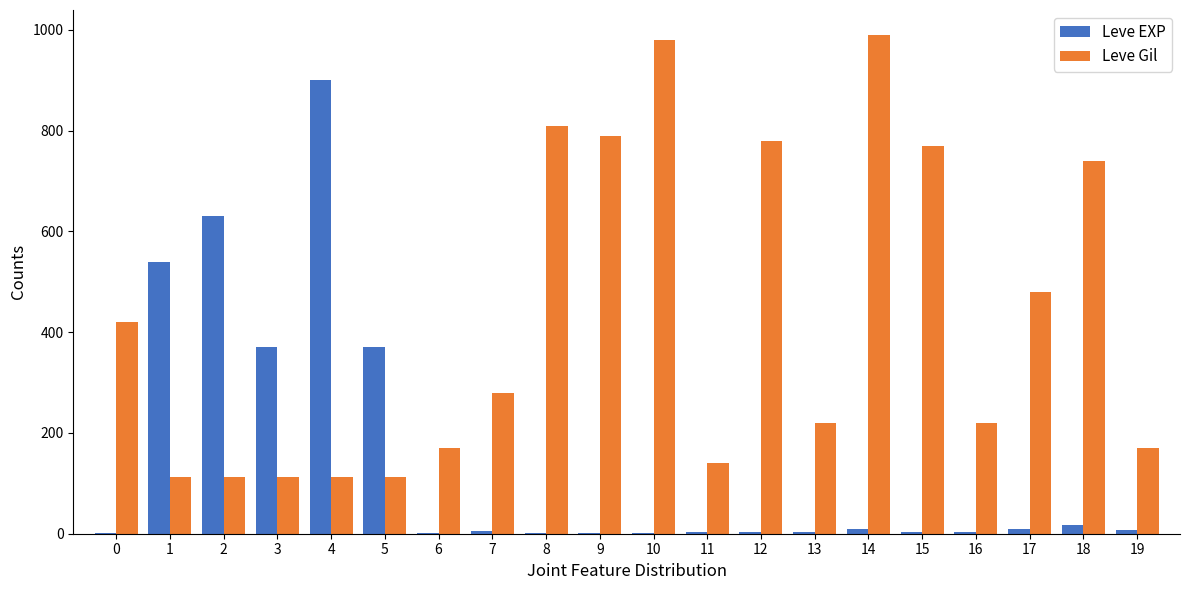

Is it true that Leve Gil equals 791 at 17?

False